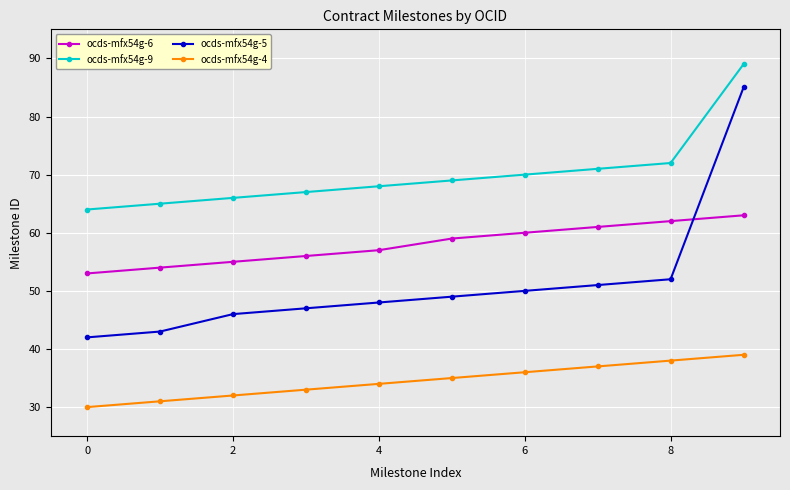

Which series has the largest range (max minus min)?

ocds-mfx54g-5